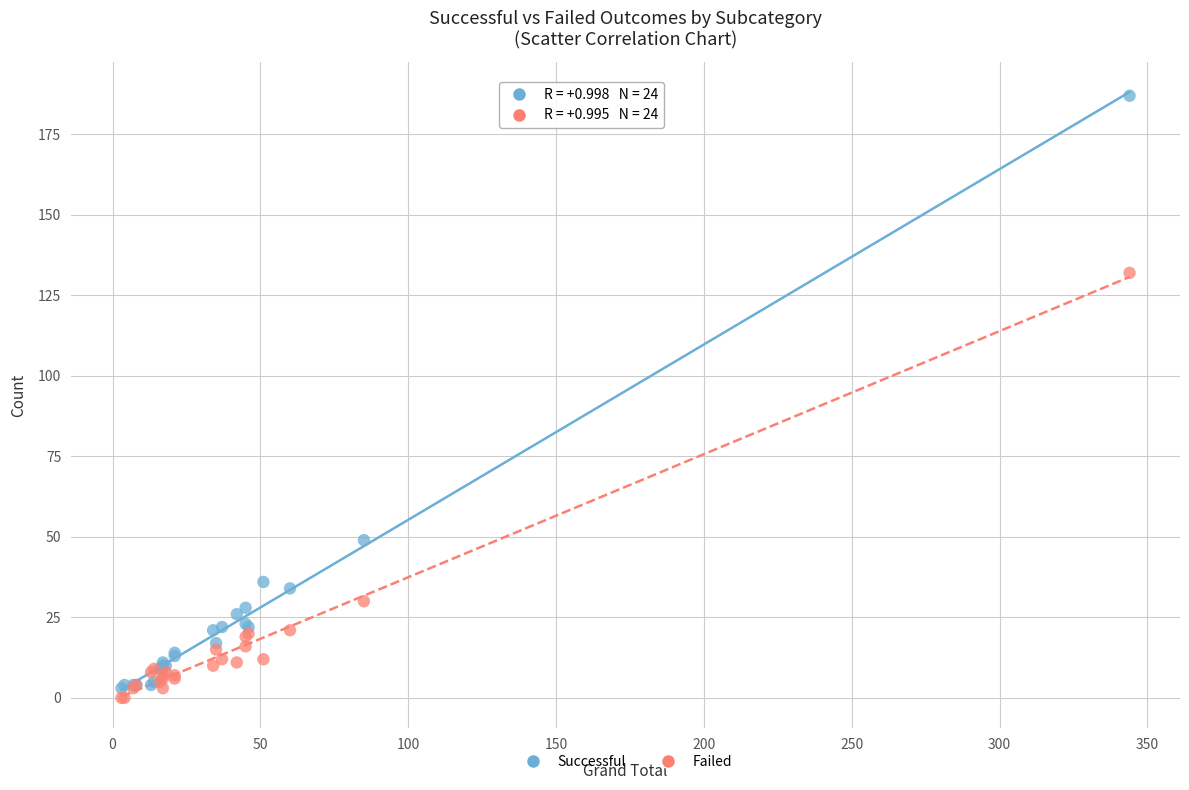

Which series reaches the maximum Y coordinate?

Successful